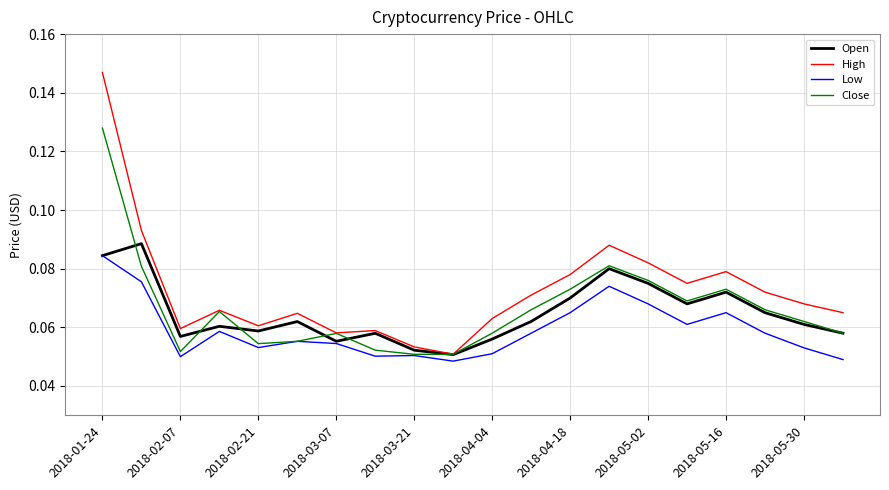

Which series has the largest range (max minus min)?

High